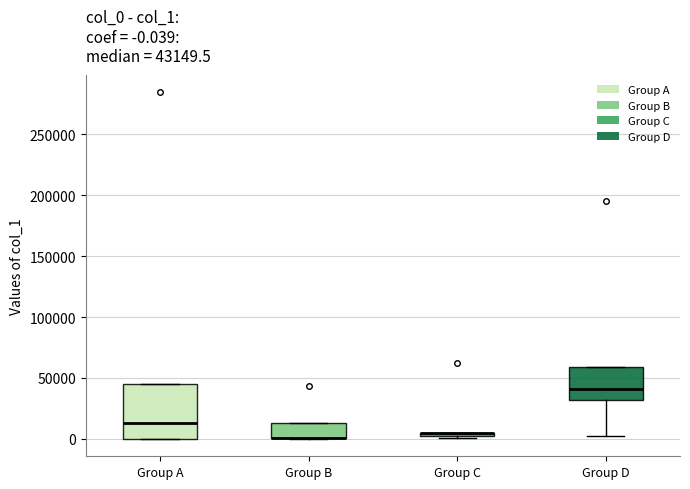

Comparing the boxes themselves (not the whiskers), which one is the tallest?

Group A